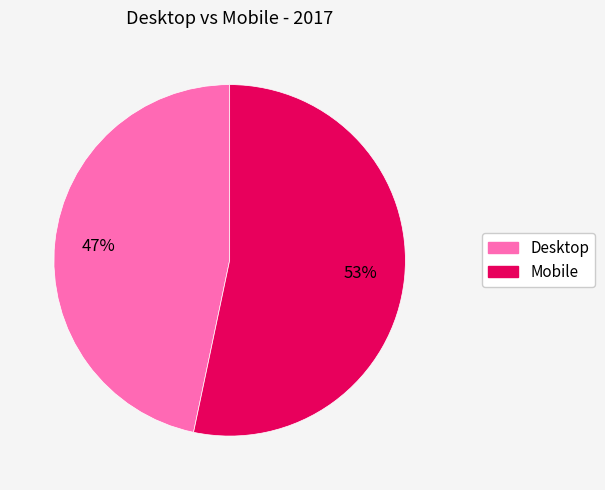

Which has a higher value, Desktop or Mobile?

Mobile